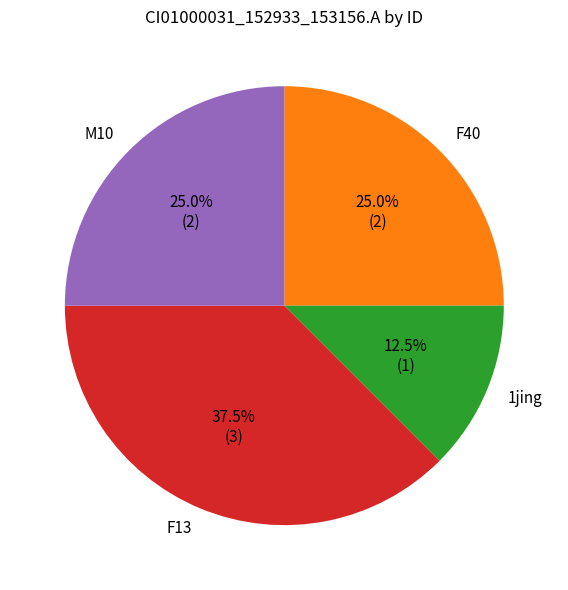

Does 1jing account for over 50% of the chart?

No